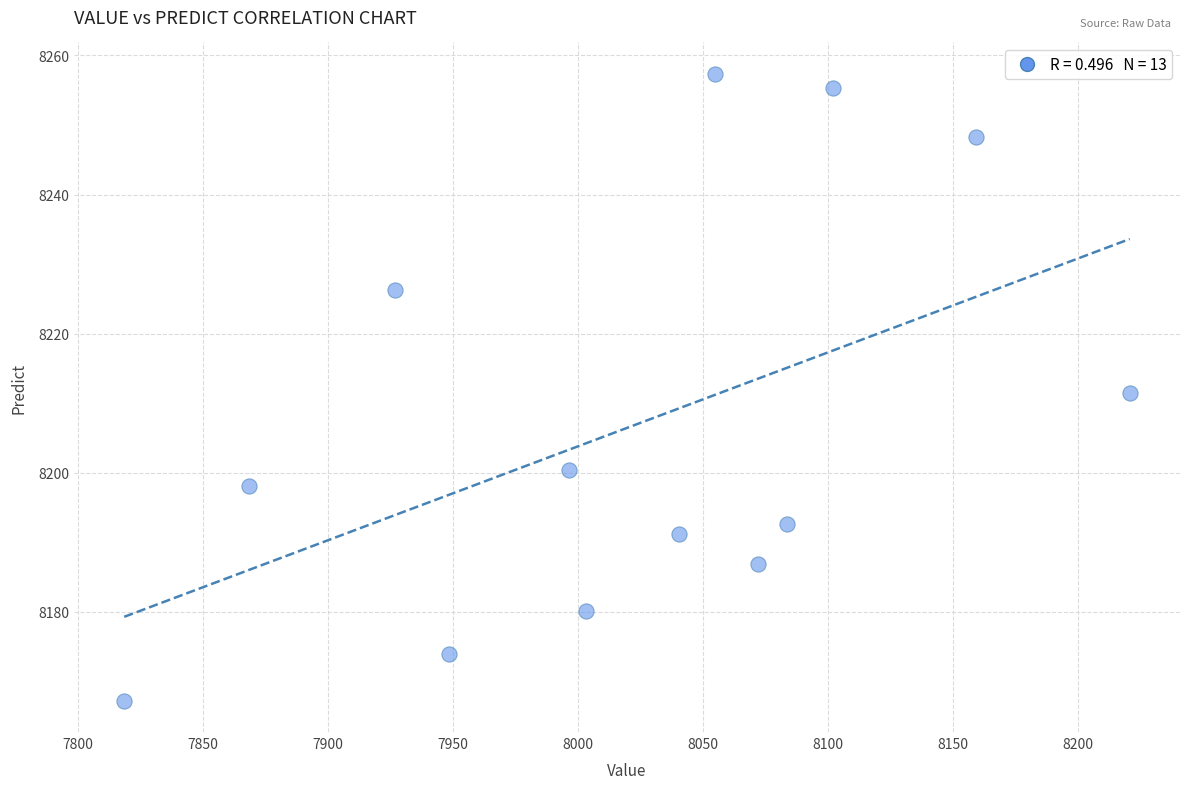

What is the range of Y values (max minus min)?

90.1